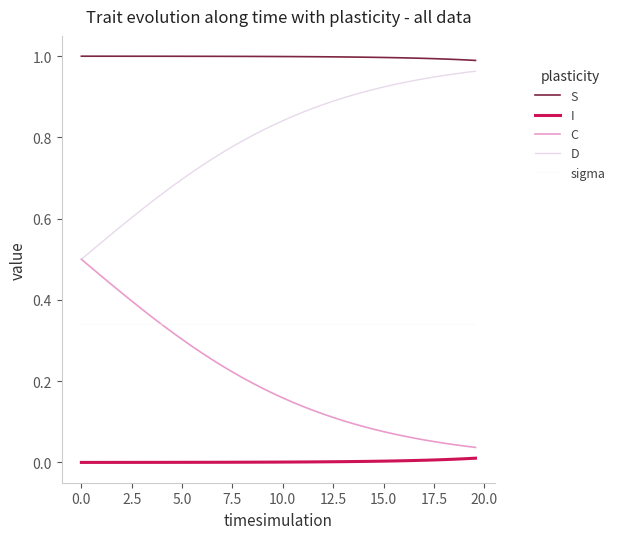

How many categories are shown in the chart?

40